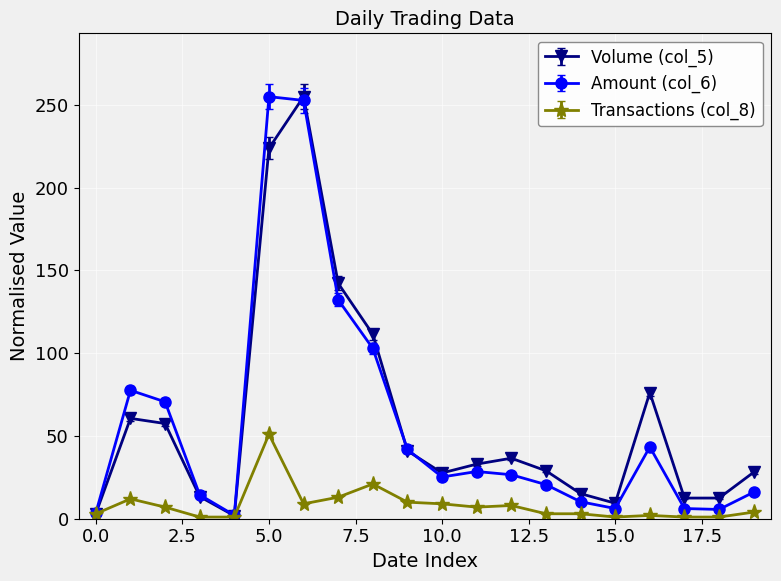

What is the maximum value shown in the chart?

255.0